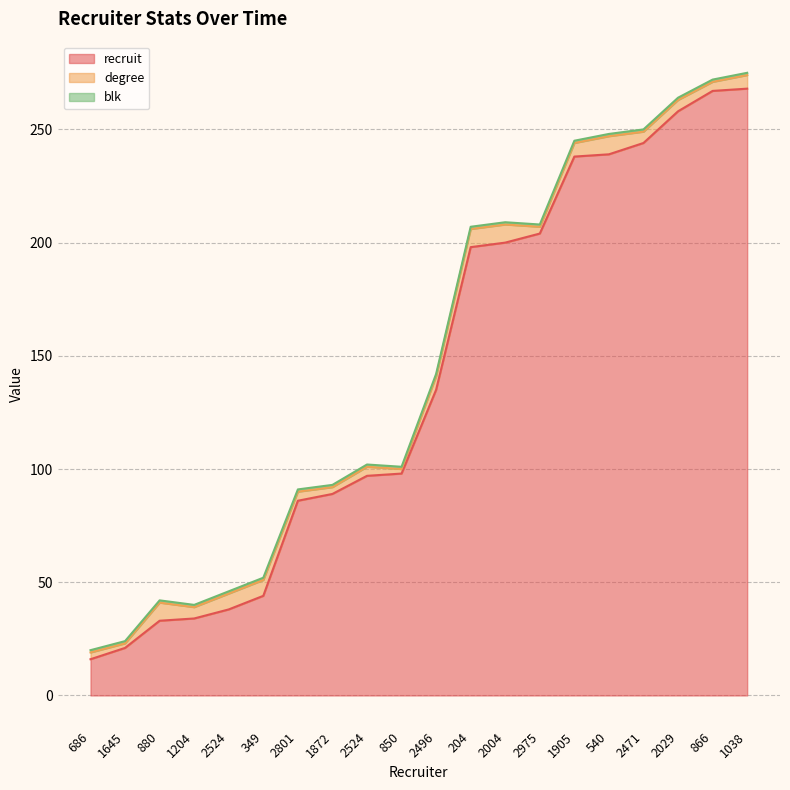

What are all the series names shown in the legend?

recruit, degree, blk